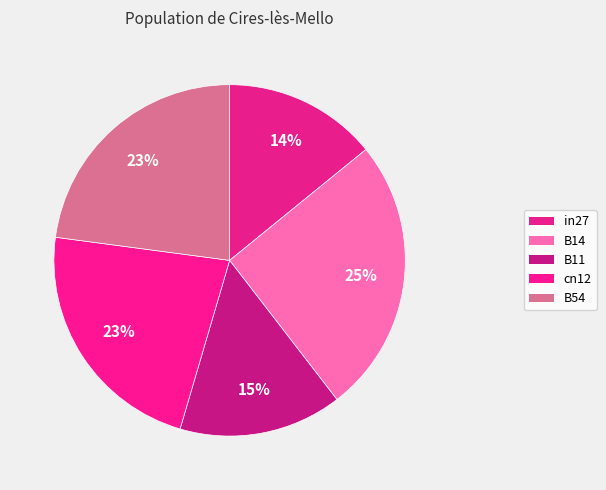

Rank the categories by value from highest to lowest.

B14, B54, cn12, B11, in27